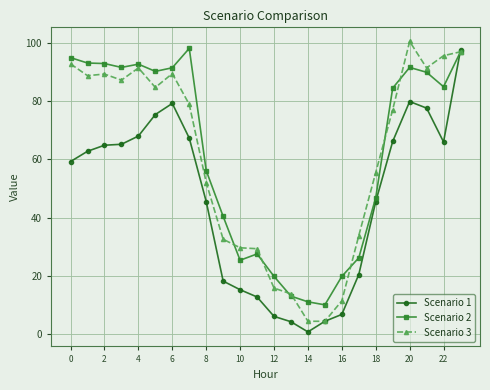

How many series are shown in this chart?

3